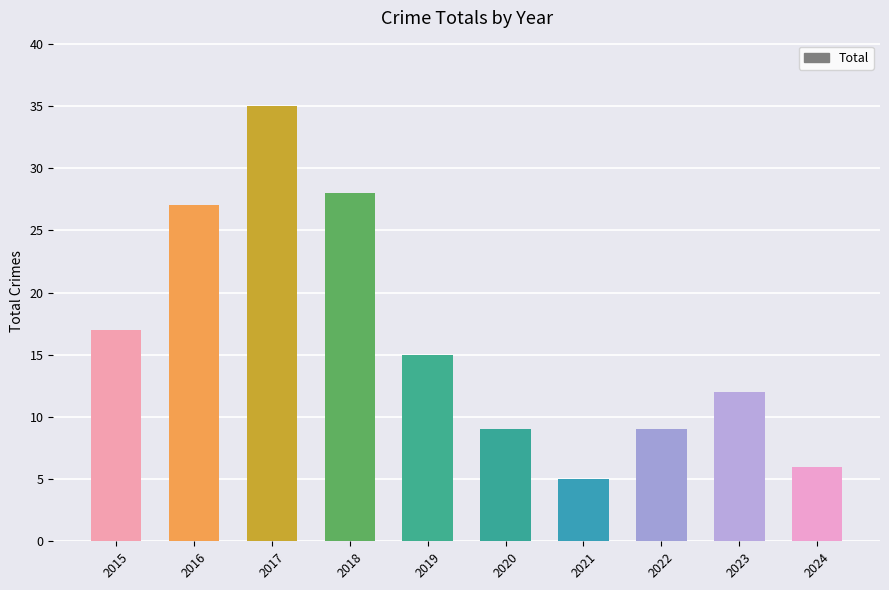

At which category does the chart reach its peak across all series?

2017